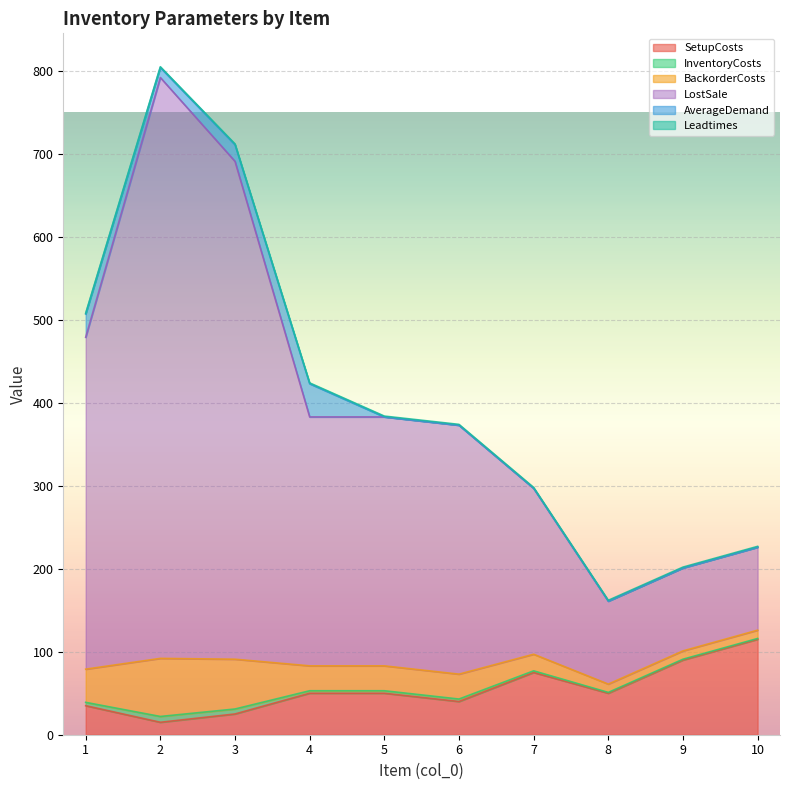

Which series has the largest total across all categories?

LostSale